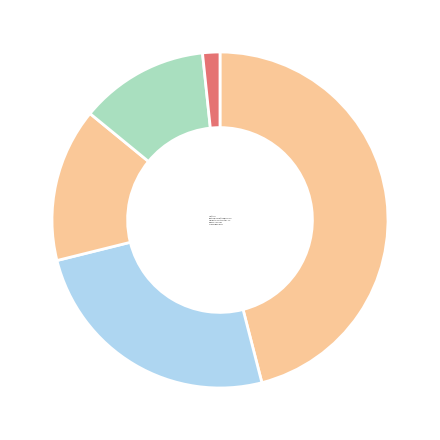

What is the smallest slice in the pie chart?

Arson & Homicide: 28